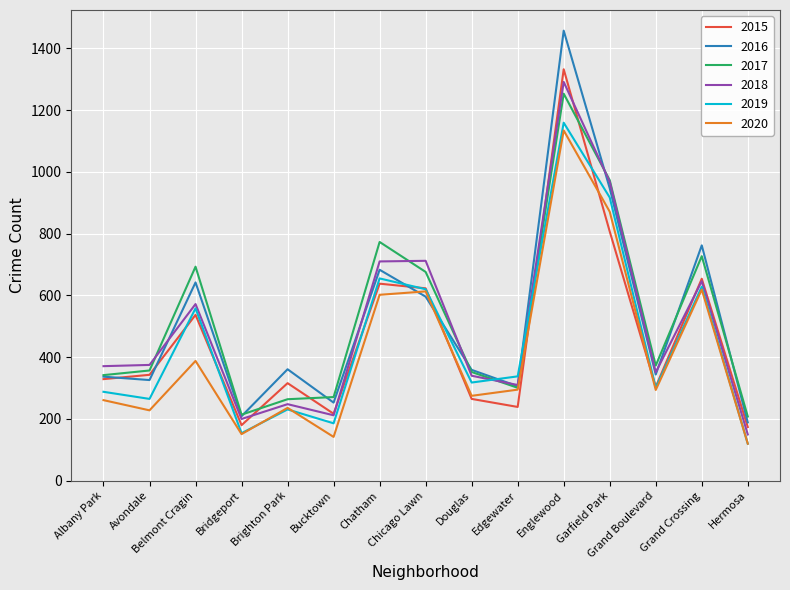

What is the difference between the 2018 values at Bridgeport and Hermosa?

50